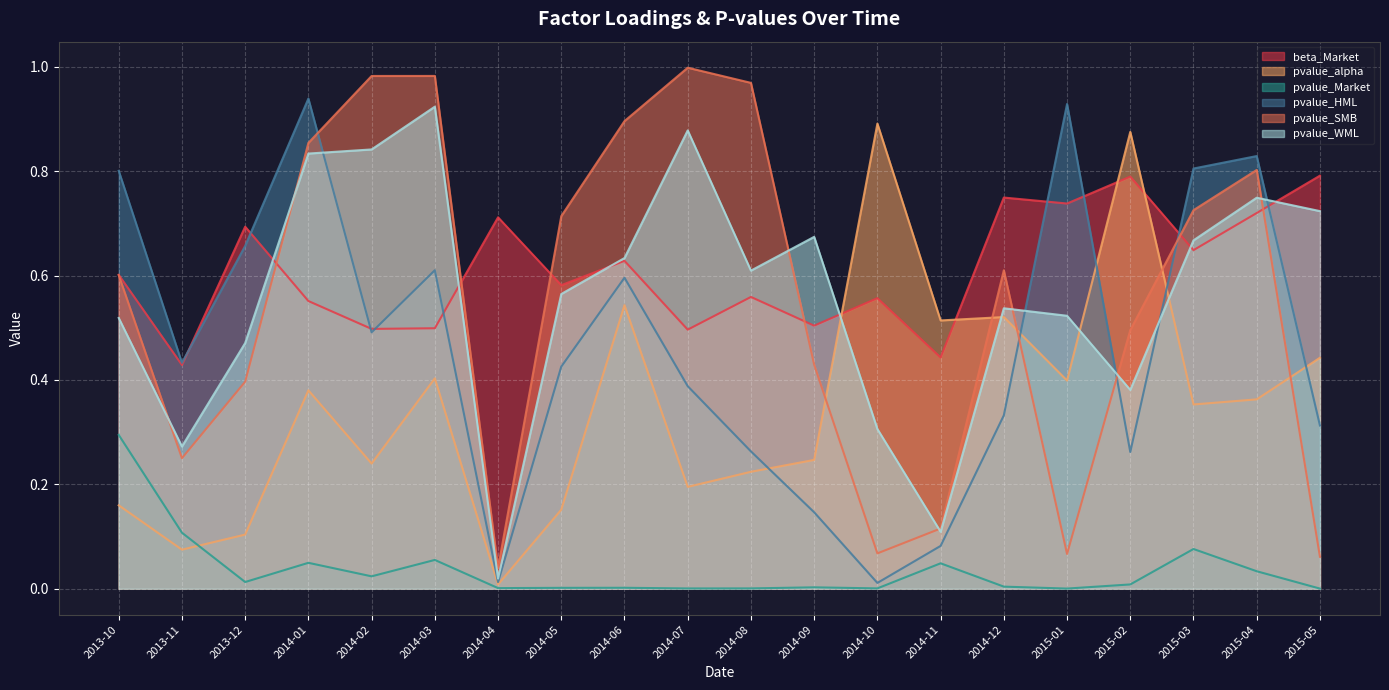

How many beta_Market values are between 0 and 1?

20